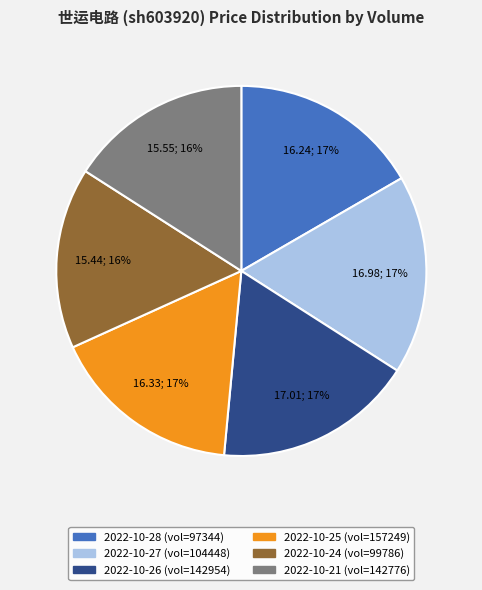

Is it true that 2022-10-27 (vol=104448) is 27% of the pie?

False